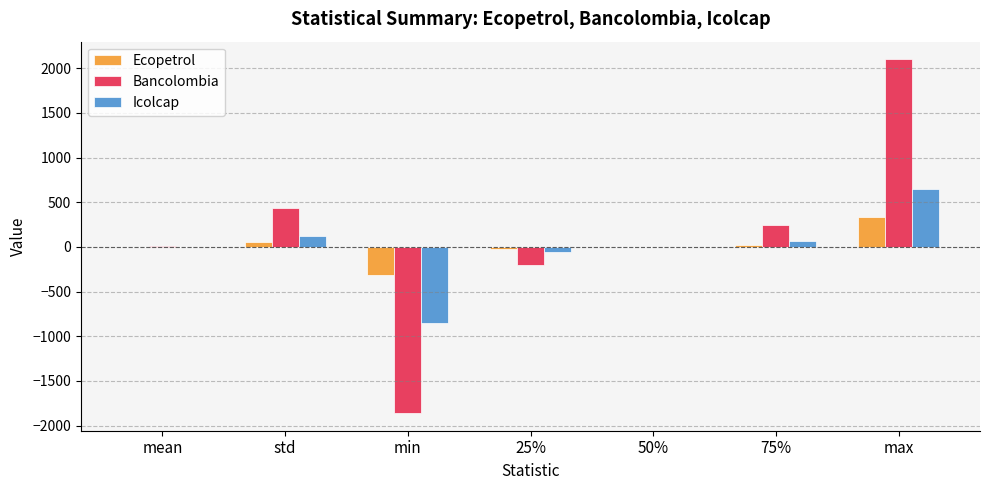

What is the sum of all Icolcap values?

-74.1